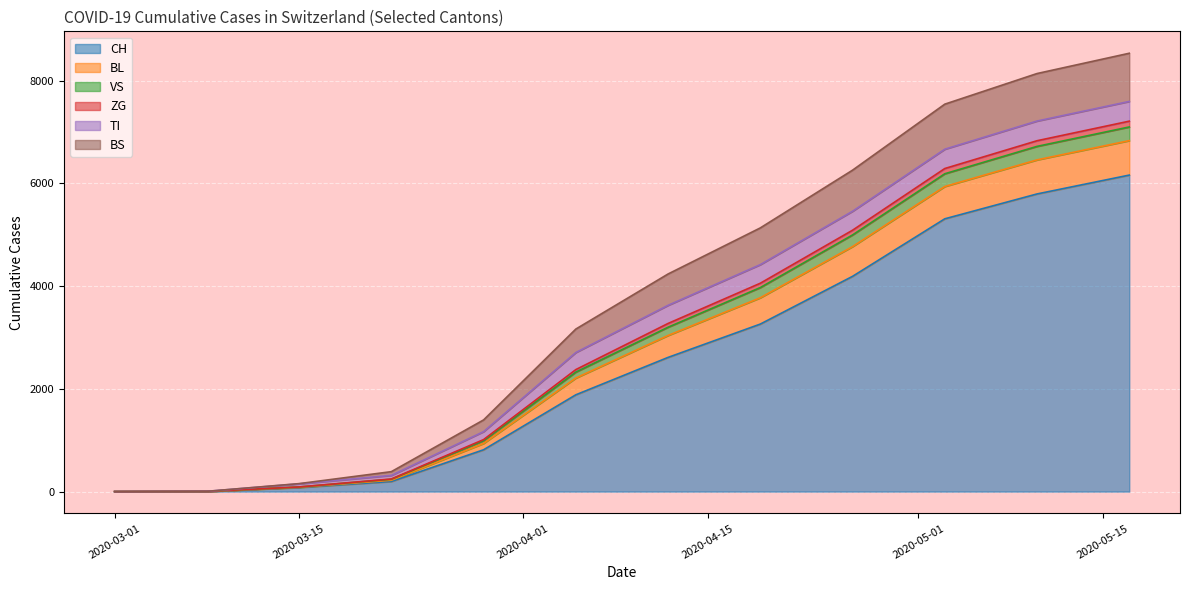

What are all the series names shown in the legend?

CH, BL, VS, ZG, TI, BS